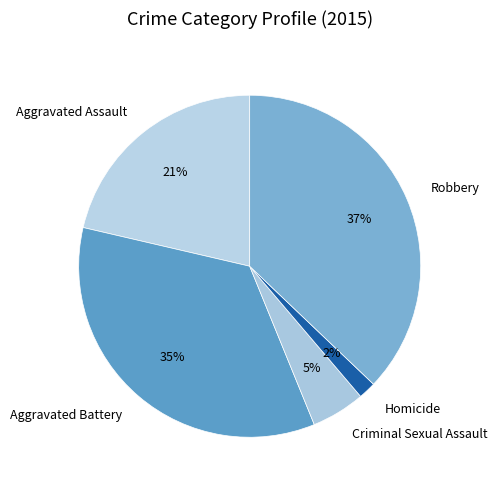

To the nearest percent, what is the average slice percentage?

20%